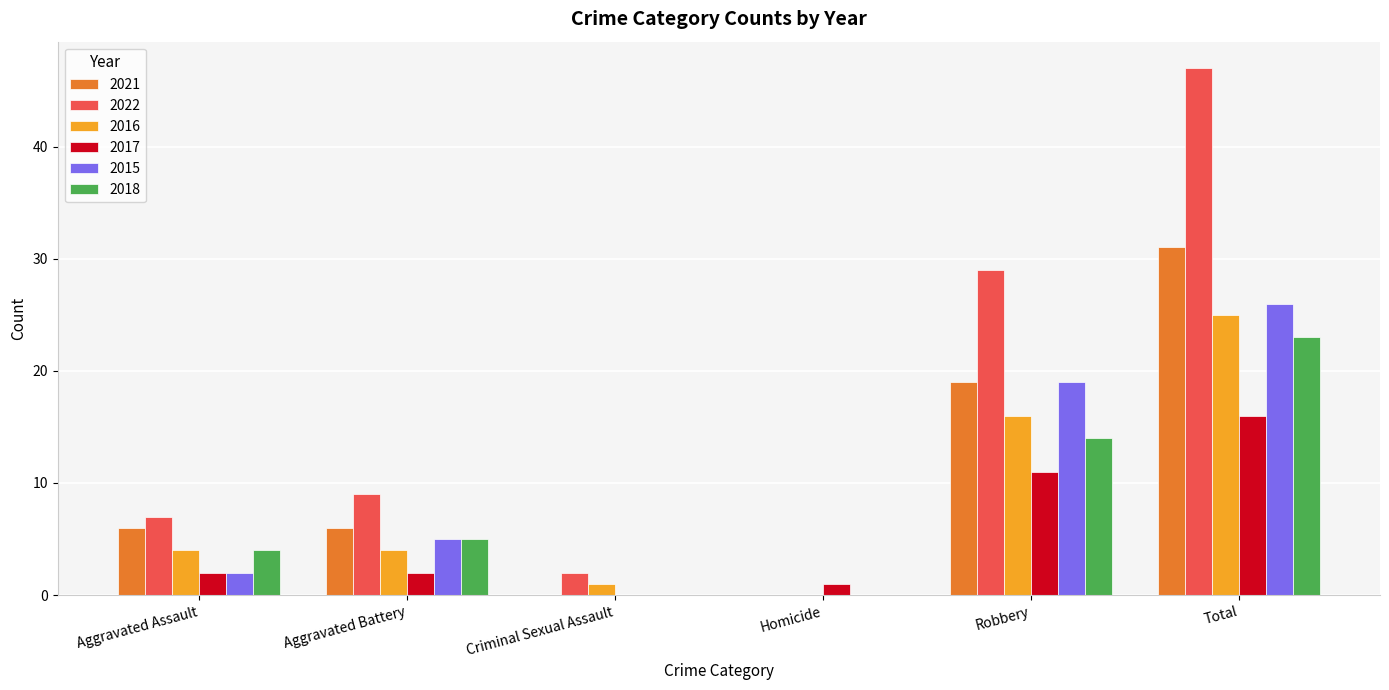

Which series has the largest total across all categories?

2022